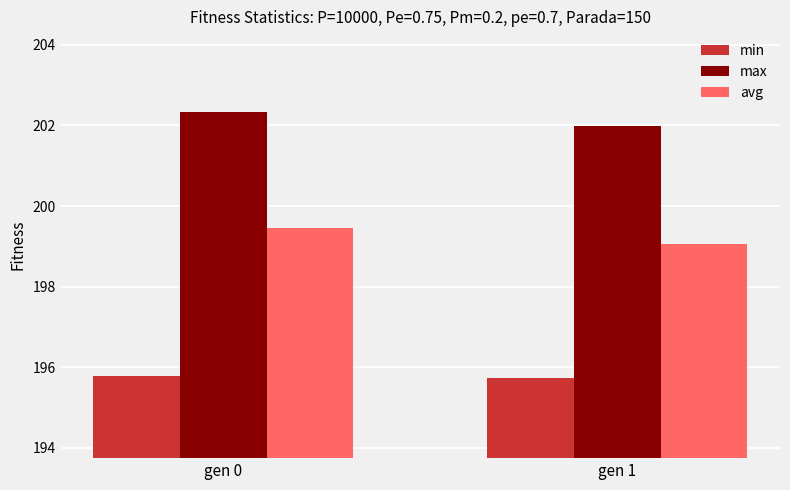

What is the sum of all min values?

391.5